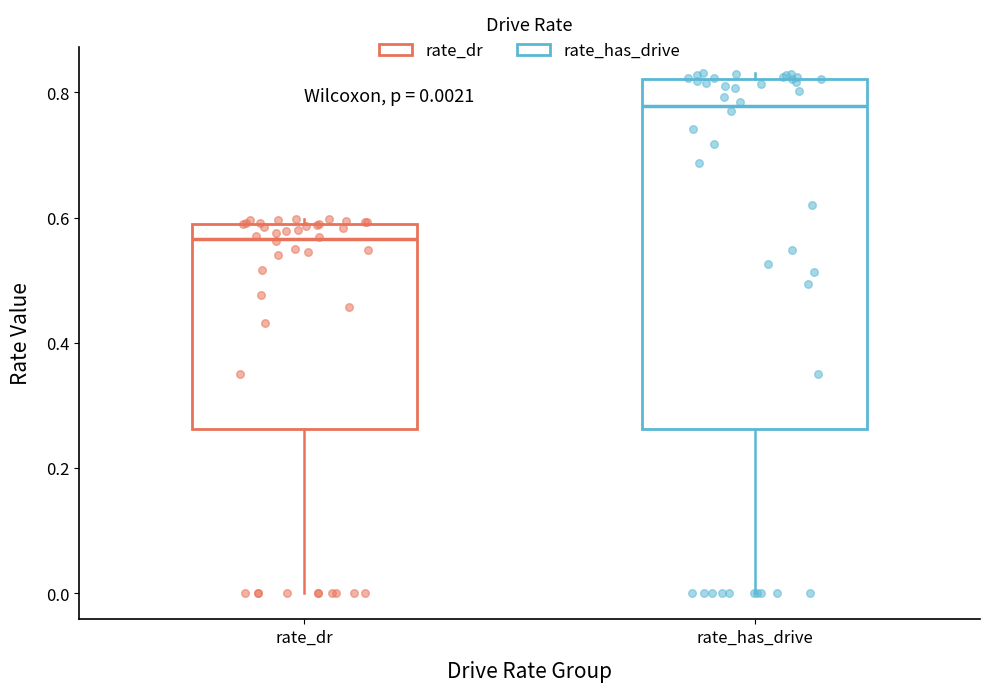

Which box is the tallest, from its lower edge to its upper edge?

rate_has_drive